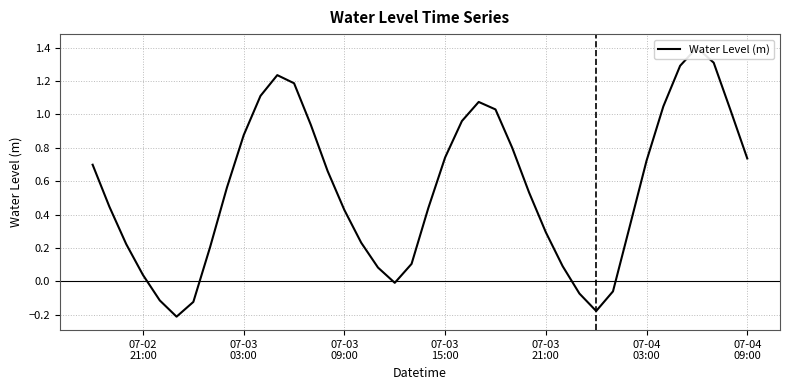

How many points are higher than both their immediate neighbors (excluding endpoints)?

3